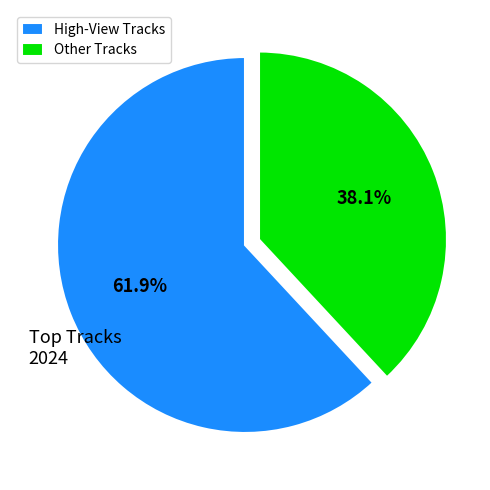

How many slices are in this pie chart?

2